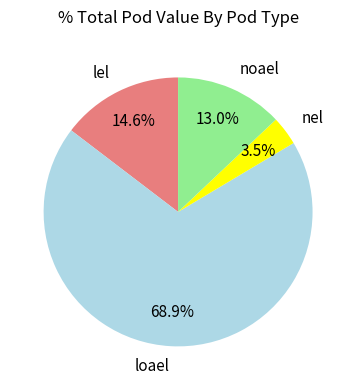

To the nearest percent, what is the combined percentage of lel and nel?

18%